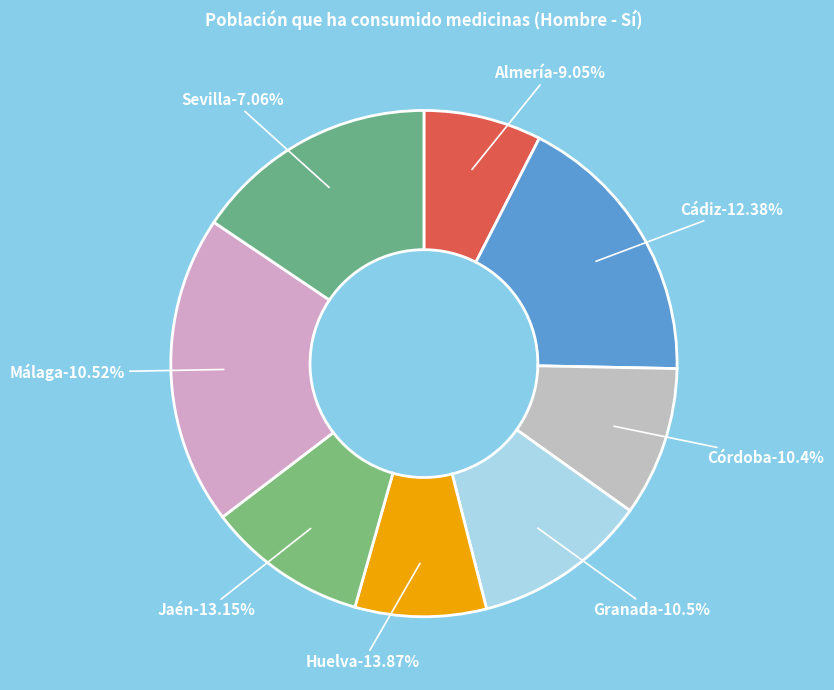

Is it true that Jaén is 2% of the pie?

False